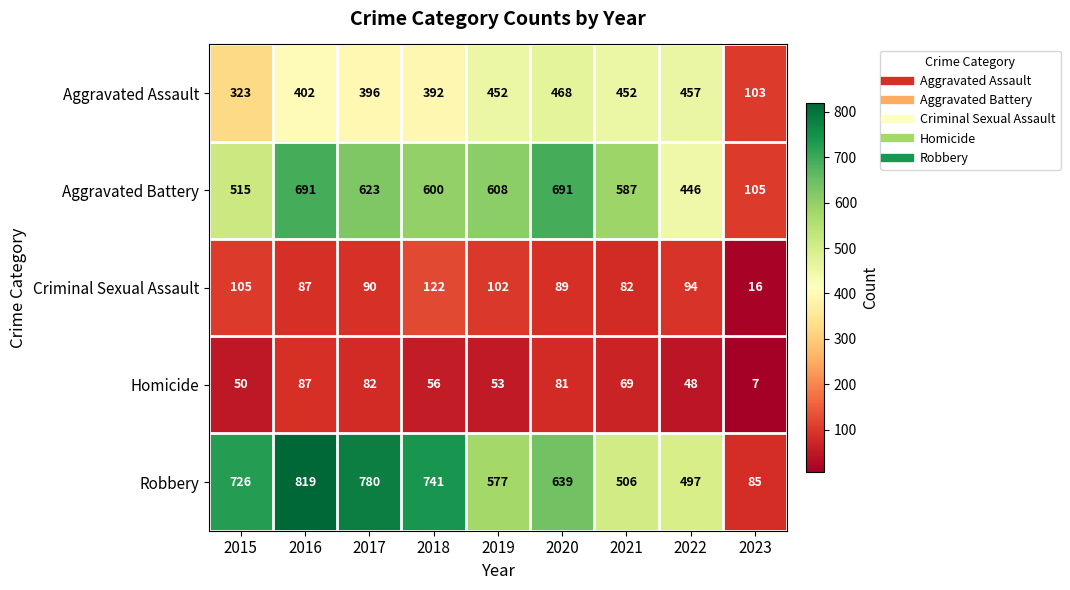

At which category is the sum across all series the highest?

2016